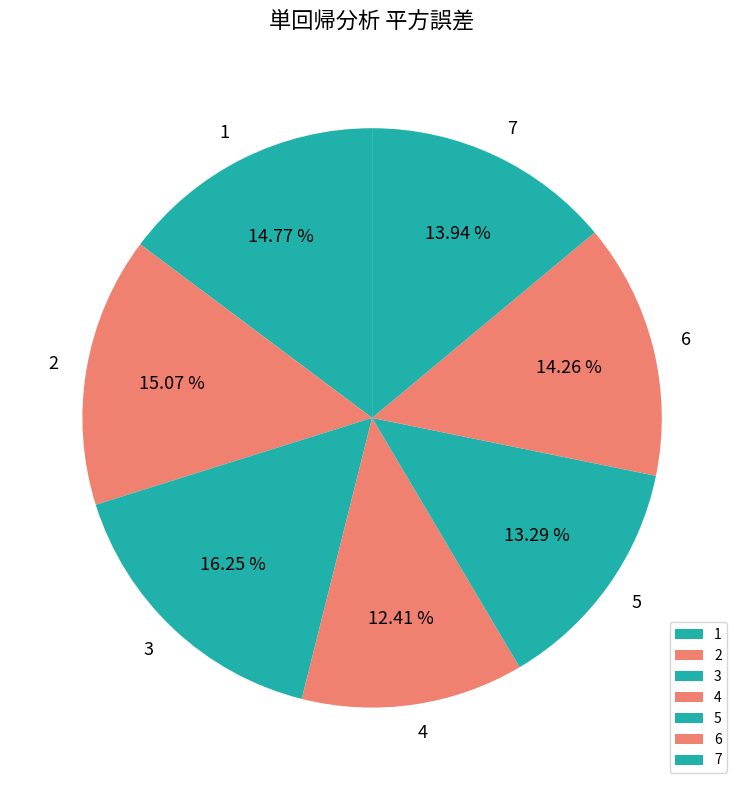

To the nearest percent, what is the combined percentage of 5 and 4?

26%